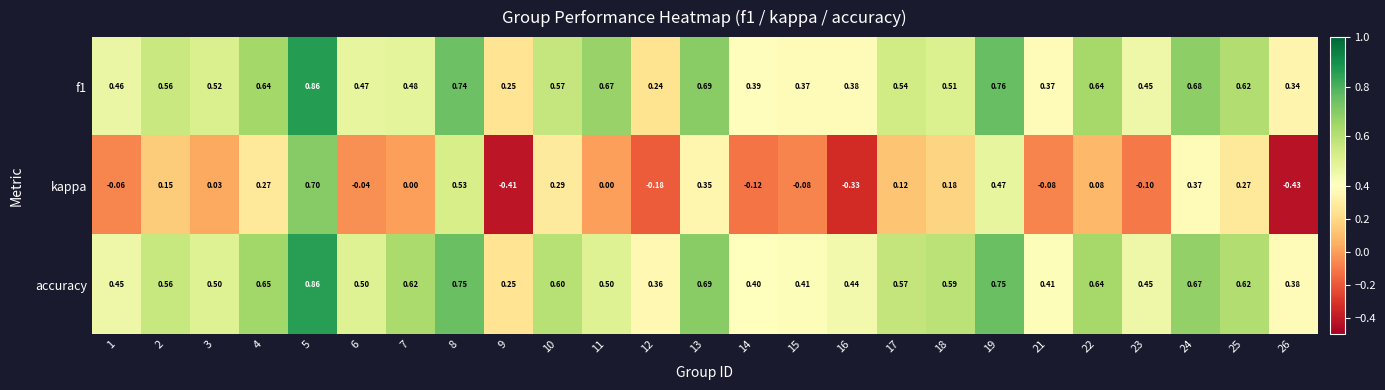

Between 10 and 14, which series saw the biggest shift?

kappa